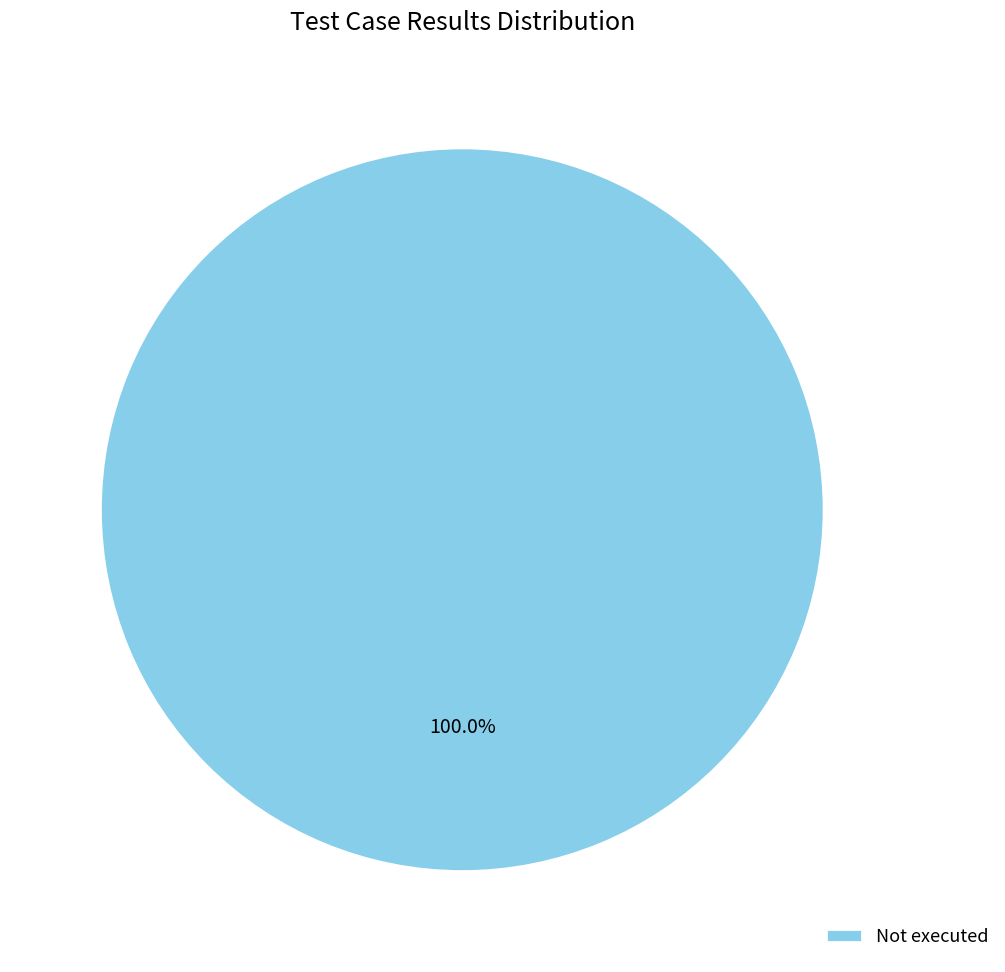

Rank the categories by value from highest to lowest.

Not executed